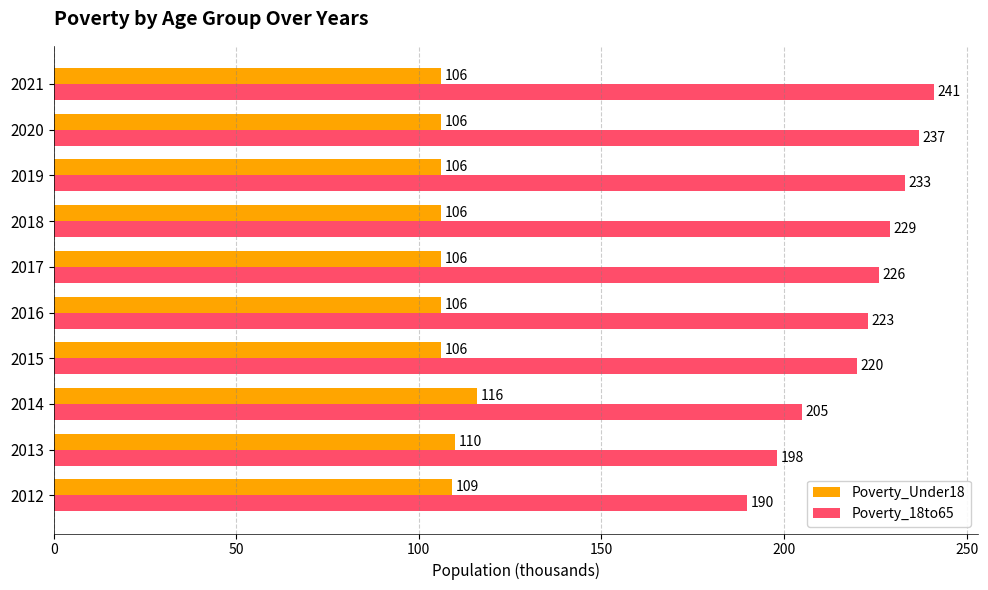

What are all the series names shown in the legend?

Poverty_Under18, Poverty_18to65